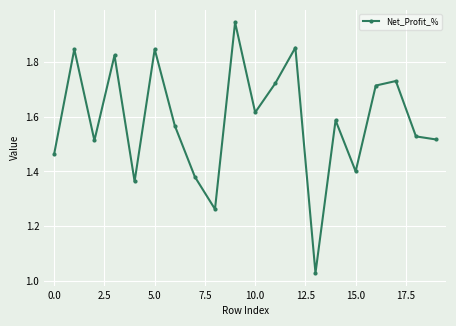

How many lines are shown in the chart?

1